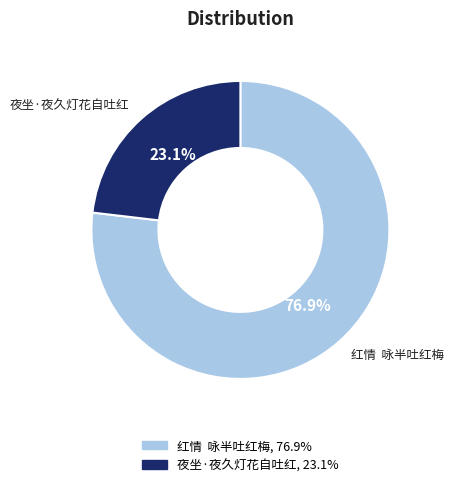

Is the sum of 红情 咏半吐红梅 and 夜坐·夜久灯花自吐红 greater than half?

Yes